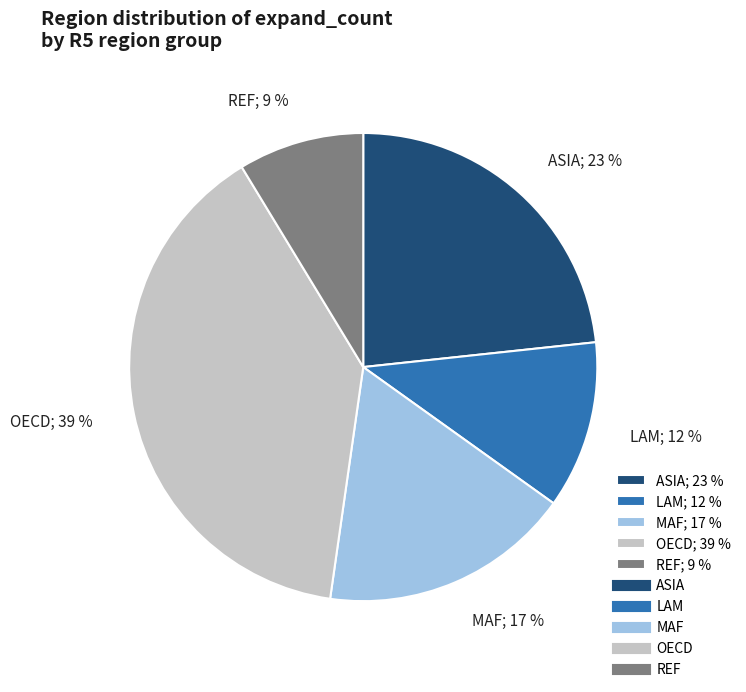

True or false: ASIA; 23 % accounts for 32% of the total.

False